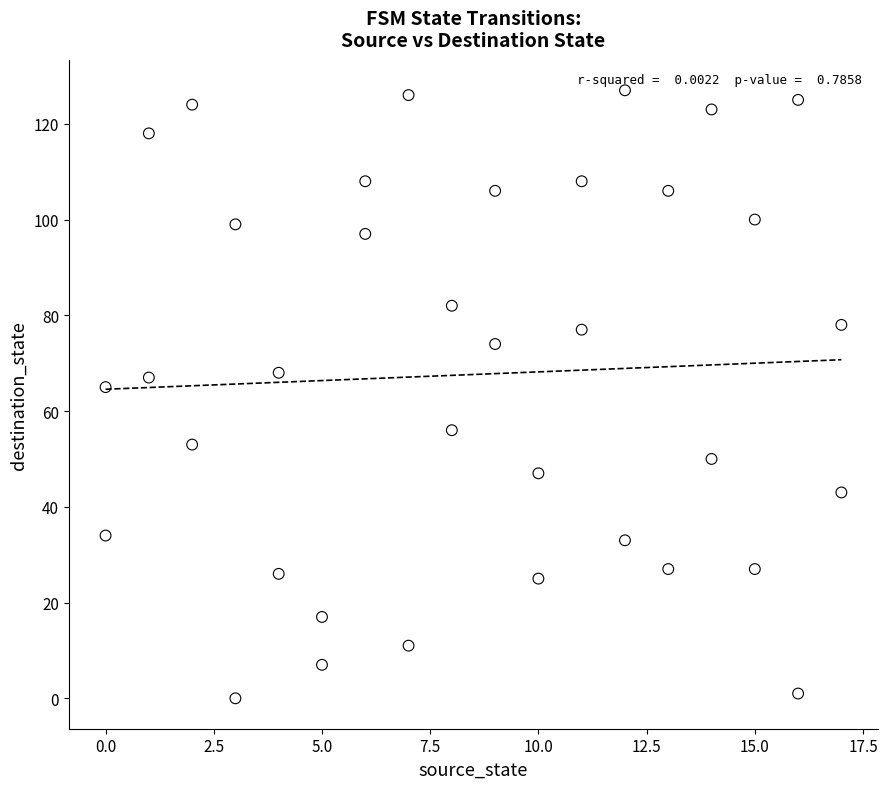

What is the range of Y values (max minus min)?

127